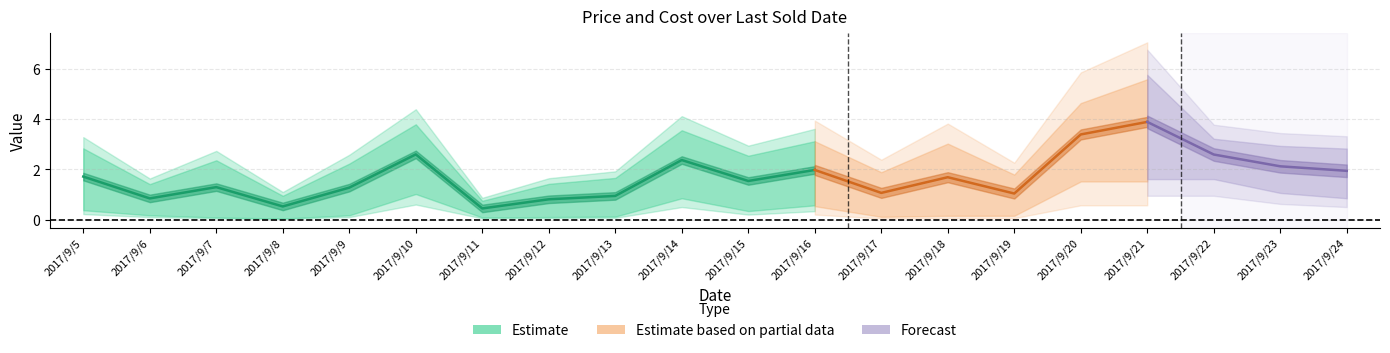

Is the value of Cost at 2017/9/8 greater than the value of Price at 2017/9/21?

No